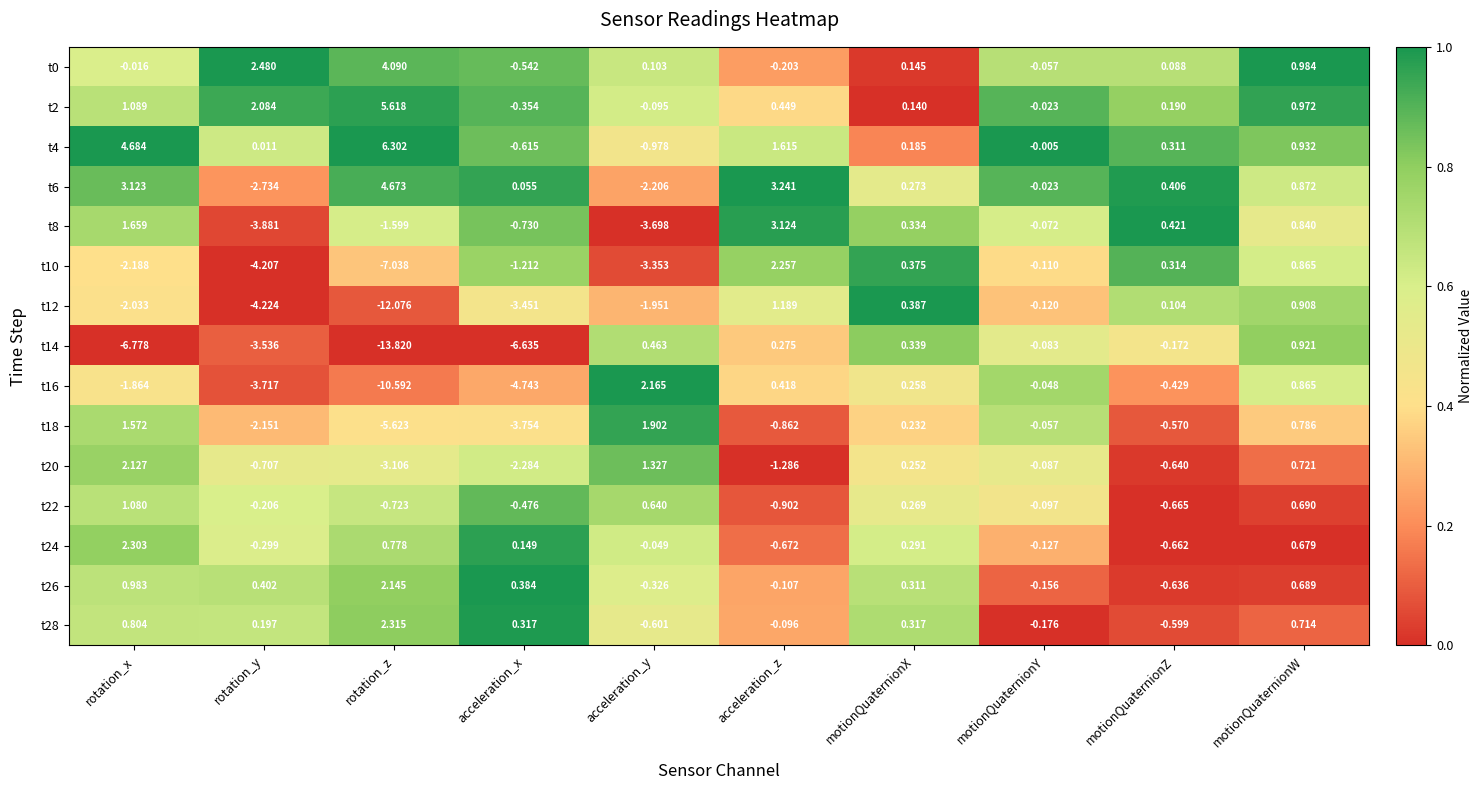

Which category has the lowest value across all series?

rotation_z